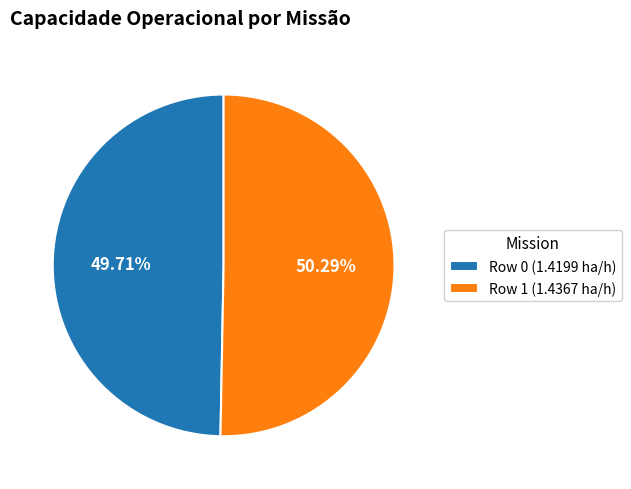

What is the largest slice in the pie chart?

Row 1